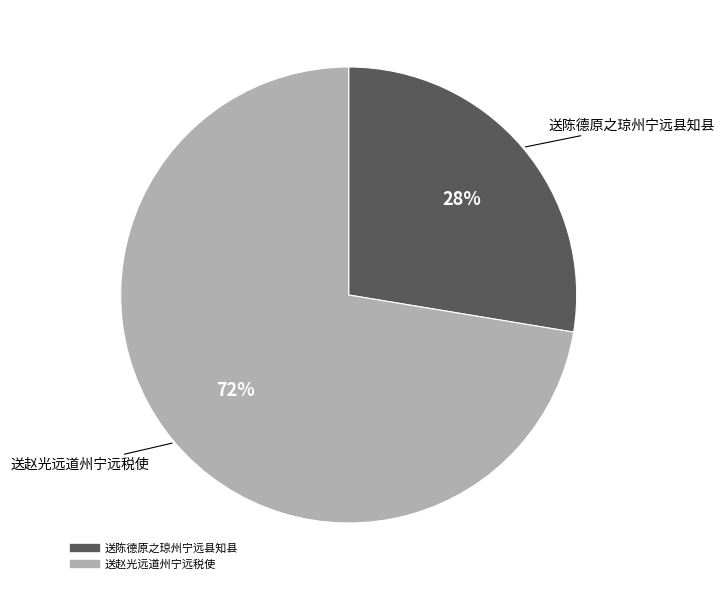

True or false: 送赵光远道州宁远税使 accounts for 84% of the total.

False